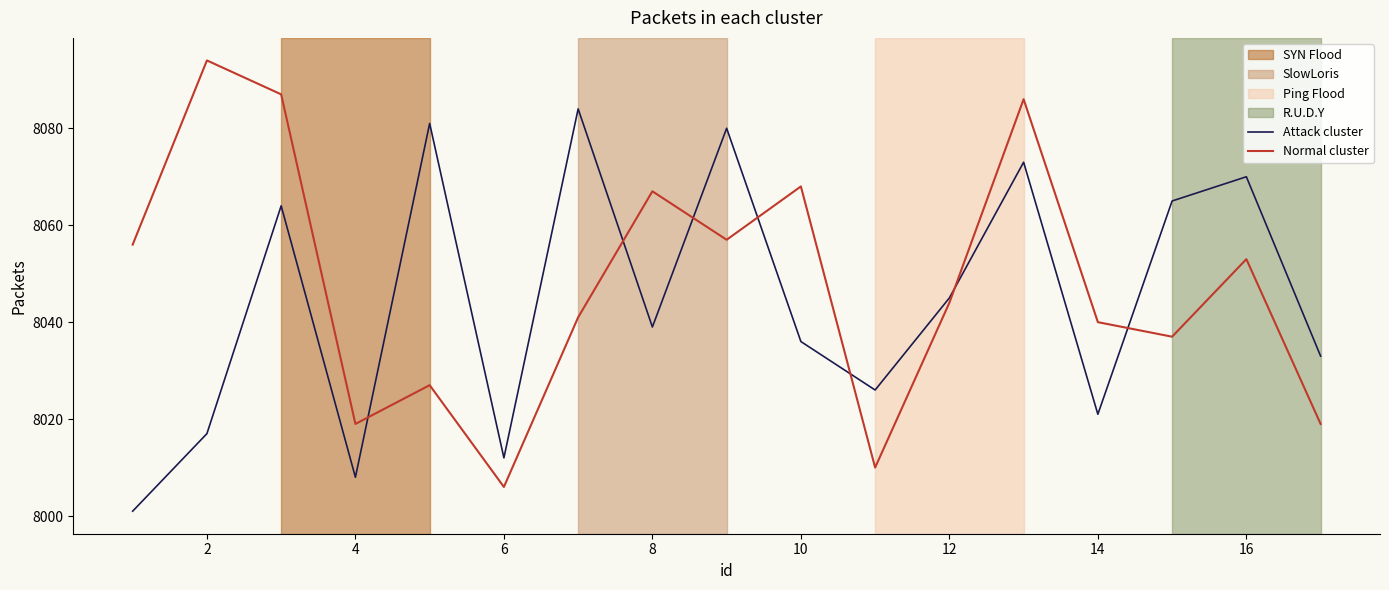

Rank the series by their maximum value, from lowest to highest.

Attack cluster, Normal cluster